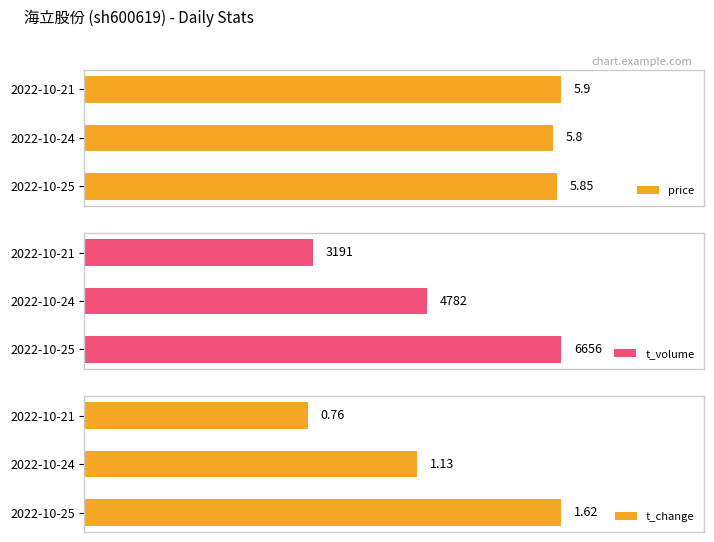

Which series has the widest spread of values?

t_volume